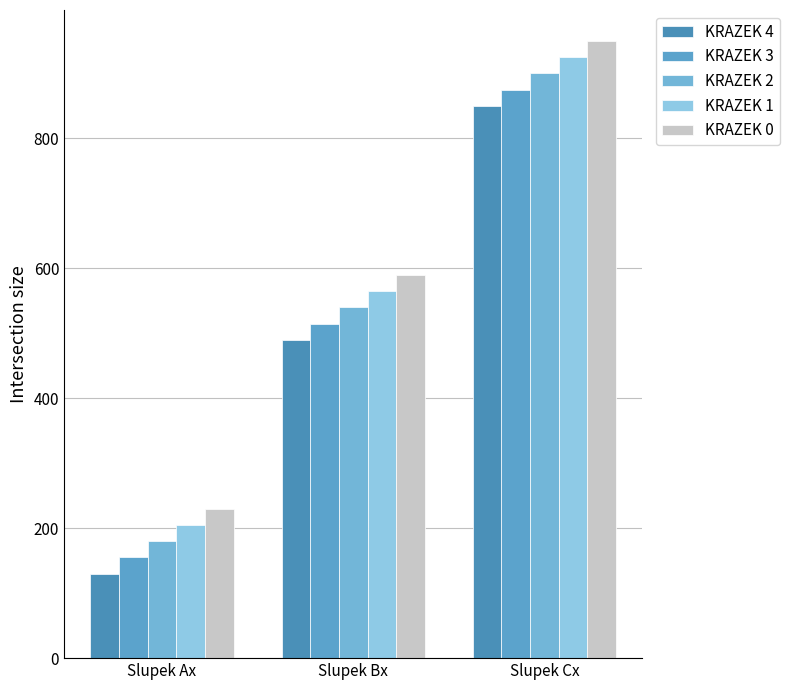

How many groups of bars are there?

3